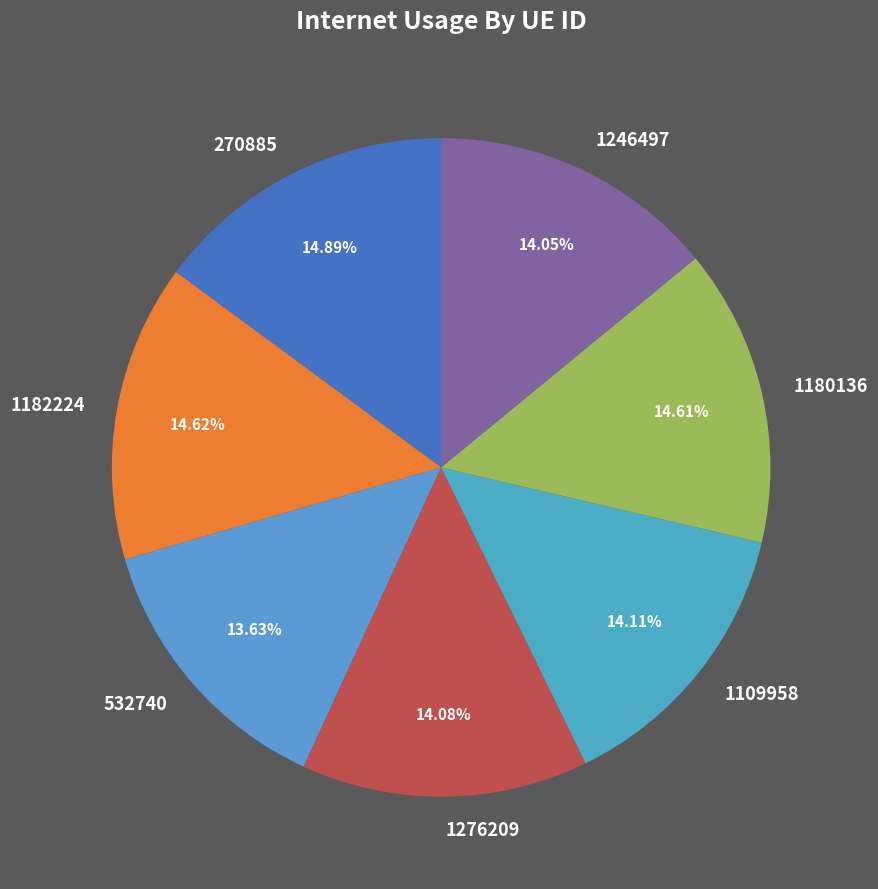

Does any single category account for the majority?

No